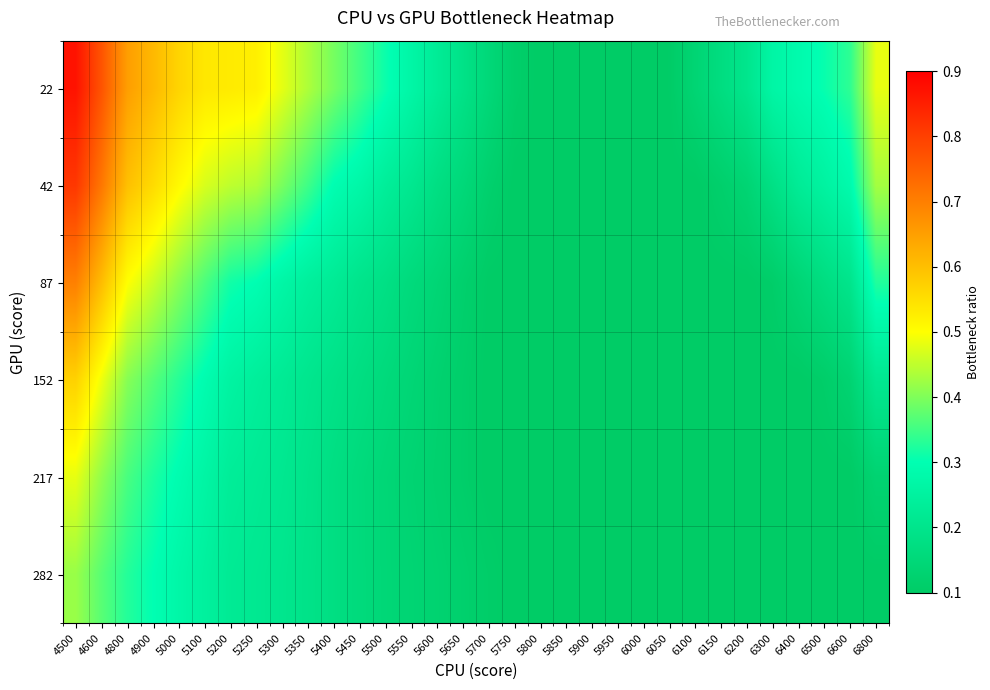

Reading left to right, what are all the values shown in this chart?

22: 4500=0.9	4600=0.8	4800=0.7	4900=0.6	5000=0.6	5100=0.5	5200=0.5	5250=0.5	5300=0.5	5350=0.4	5400=0.4	5450=0.4	5500=0.3	5550=0.3	5600=0.2	5650=0.2	5700=0.2	5750=0.1	5800=0.1	5850=0.1	5900=0.1	5950=0.1	6000=0.1	6050=0.1	6100=0.1	6150=0.2	6200=0.2	6300=0.3	6400=0.3	6500=0.3	6600=0.3	6800=0.5
42: 4500=0.8	4600=0.7	4800=0.6	4900=0.6	5000=0.5	5100=0.5	5200=0.4	5250=0.4	5300=0.4	5350=0.3	5400=0.3	5450=0.3	5500=0.2	5550=0.2	5600=0.2	5650=0.2	5700=0.1	5750=0.1	5800=0.1	5850=0.1	5900=0.1	5950=0.1	6000=0.1	6050=0.1	6100=0.1	6150=0.1	6200=0.1	6300=0.2	6400=0.2	6500=0.3	6600=0.3	6800=0.4
87: 4500=0.7	4600=0.6	4800=0.5	4900=0.5	5000=0.4	5100=0.4	5200=0.3	5250=0.3	5300=0.3	5350=0.2	5400=0.2	5450=0.2	5500=0.2	5550=0.2	5600=0.1	5650=0.1	5700=0.1	5750=0.1	5800=0.1	5850=0.1	5900=0.1	5950=0.1	6000=0.1	6050=0.1	6100=0.1	6150=0.1	6200=0.1	6300=0.1	6400=0.1	6500=0.2	6600=0.2	6800=0.3
152: 4500=0.6	4600=0.5	4800=0.4	4900=0.4	5000=0.3	5100=0.3	5200=0.3	5250=0.2	5300=0.2	5350=0.2	5400=0.2	5450=0.2	5500=0.2	5550=0.1	5600=0.1	5650=0.1	5700=0.1	5750=0.1	5800=0.1	5850=0.1	5900=0.1	5950=0.1	6000=0.1	6050=0.1	6100=0.1	6150=0.1	6200=0.1	6300=0.1	6400=0.1	6500=0.1	6600=0.1	6800=0.2
217: 4500=0.5	4600=0.4	4800=0.4	4900=0.3	5000=0.3	5100=0.3	5200=0.2	5250=0.2	5300=0.2	5350=0.2	5400=0.2	5450=0.2	5500=0.1	5550=0.1	5600=0.1	5650=0.1	5700=0.1	5750=0.1	5800=0.1	5850=0.1	5900=0.1	5950=0.1	6000=0.1	6050=0.1	6100=0.1	6150=0.1	6200=0.1	6300=0.1	6400=0.1	6500=0.1	6600=0.1	6800=0.1
282: 4500=0.4	4600=0.4	4800=0.3	4900=0.3	5000=0.3	5100=0.2	5200=0.2	5250=0.2	5300=0.2	5350=0.2	5400=0.2	5450=0.2	5500=0.1	5550=0.1	5600=0.1	5650=0.1	5700=0.1	5750=0.1	5800=0.1	5850=0.1	5900=0.1	5950=0.1	6000=0.1	6050=0.1	6100=0.1	6150=0.1	6200=0.1	6300=0.1	6400=0.1	6500=0.1	6600=0.1	6800=0.1